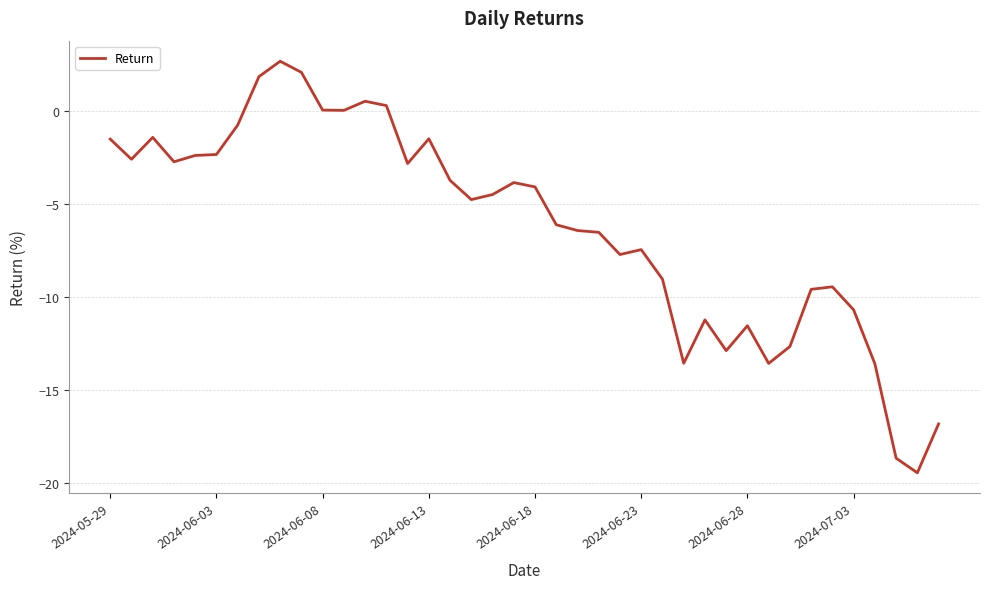

What is the maximum value shown in the chart?

2.7